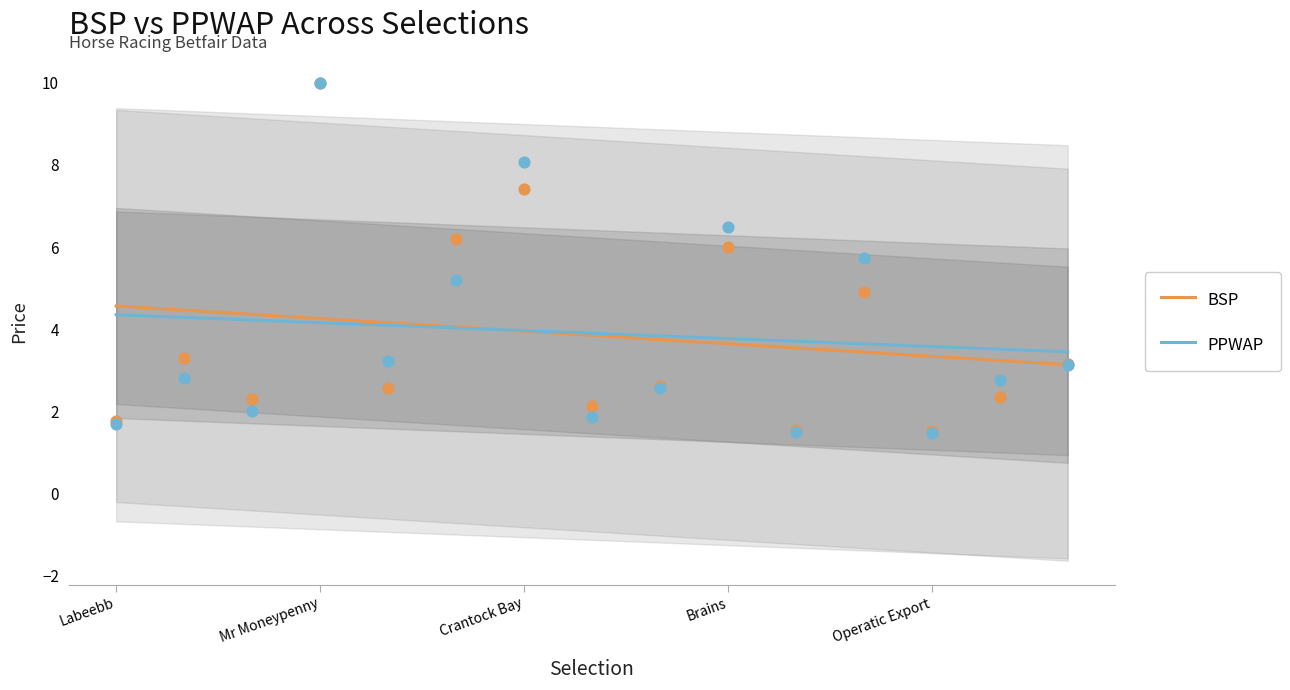

Which series has the widest spread of Y values?

BSP